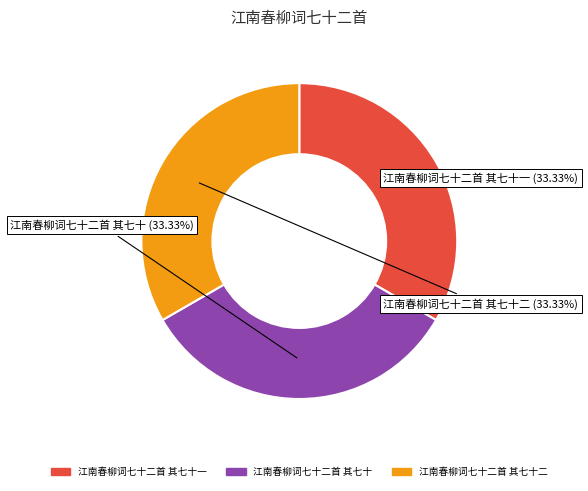

The 江南春柳词七十二首 其七十一 slice represents 43% of the pie. True or false?

False